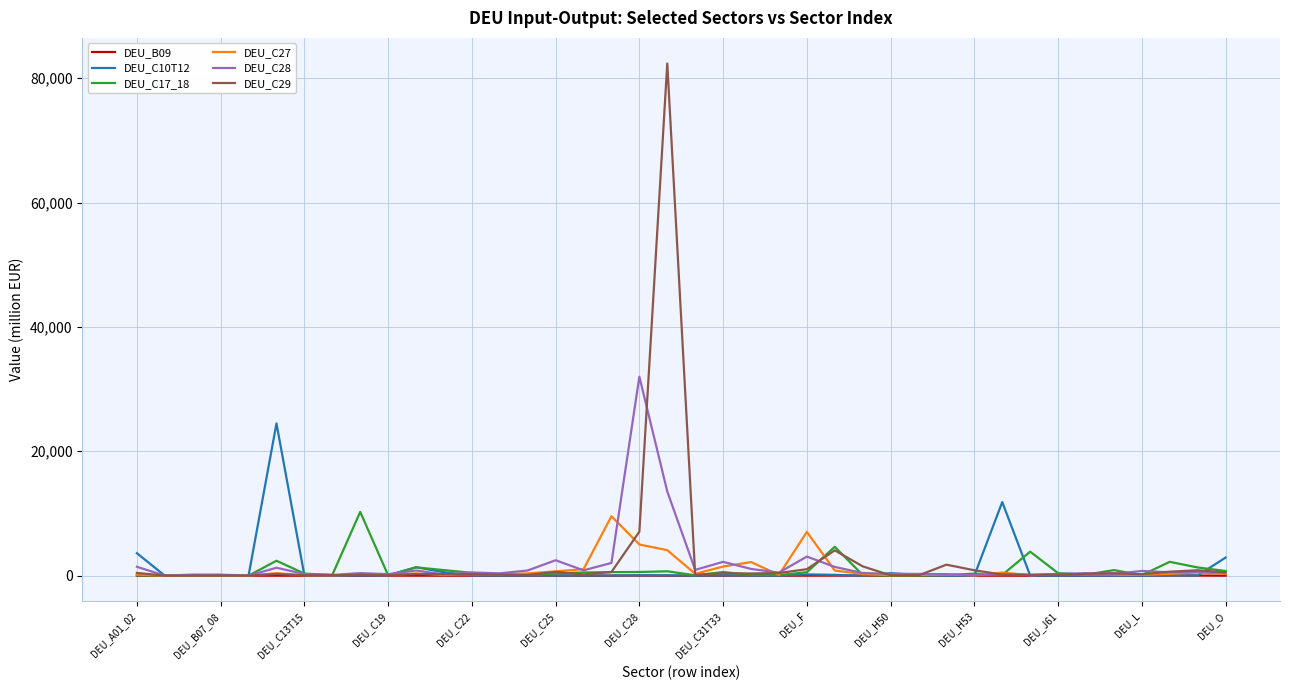

Which series has the largest range (max minus min)?

DEU_C29